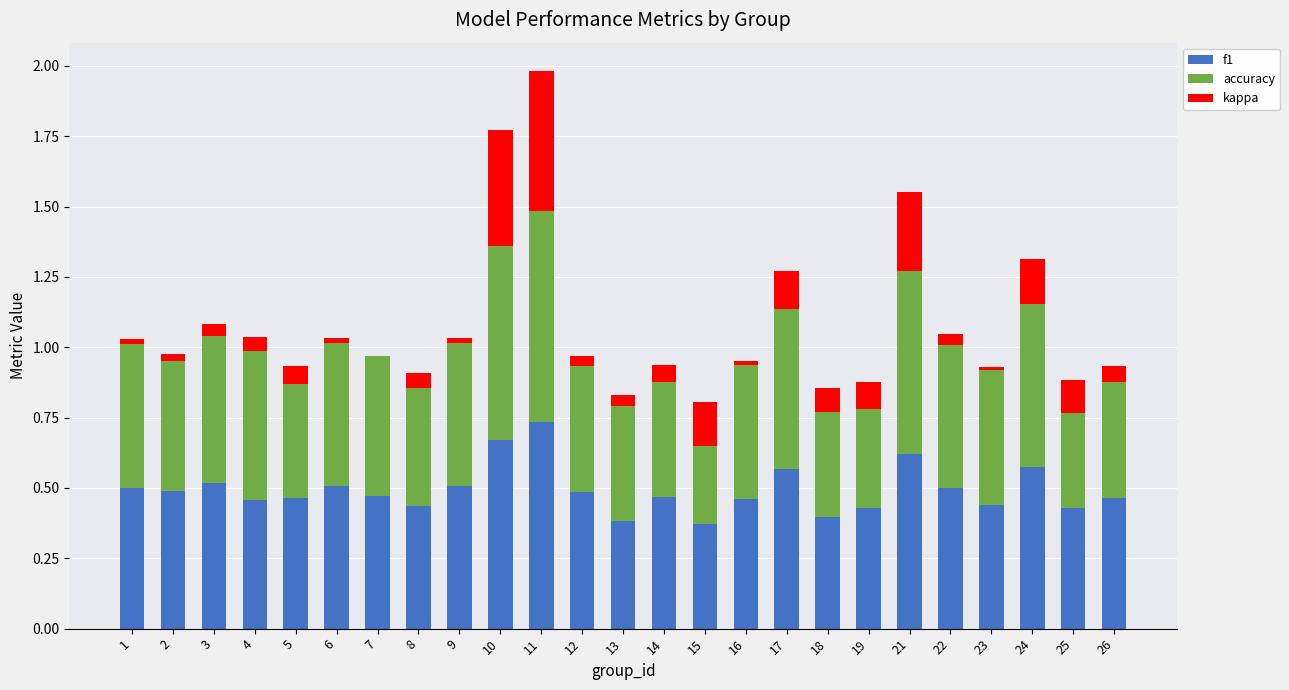

What are all the series names shown in the legend?

f1, accuracy, kappa